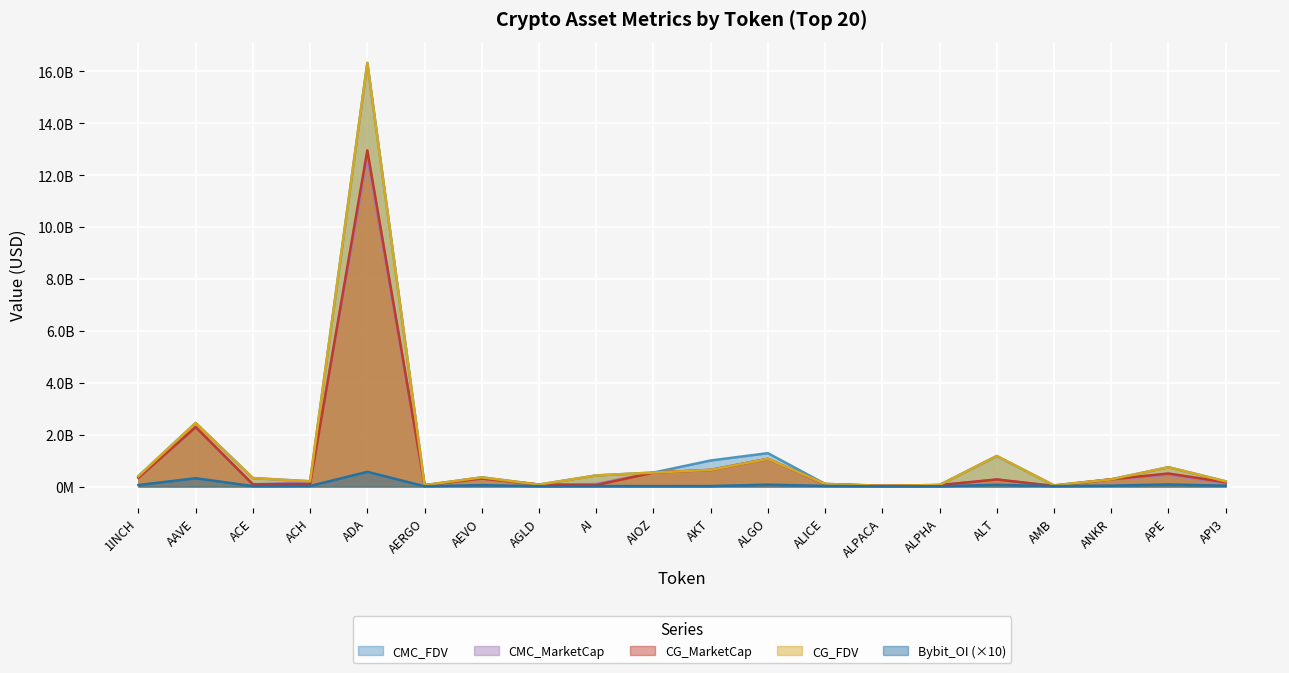

How many interior local peaks does the CG_MarketCap series have?

6